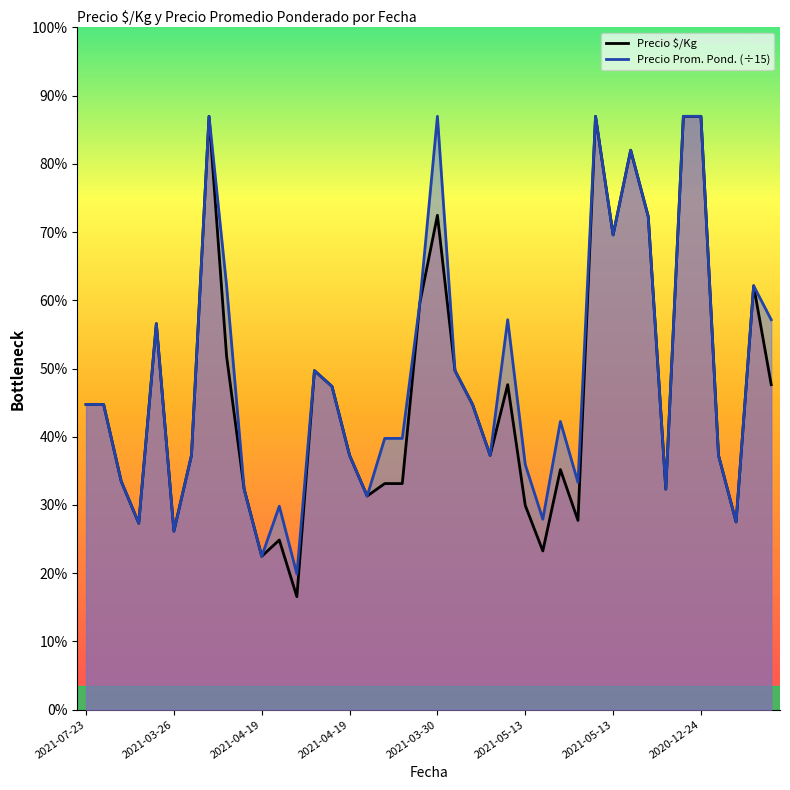

What is the difference between the Precio $/Kg values at 2021-05-13 and 26?

78.0